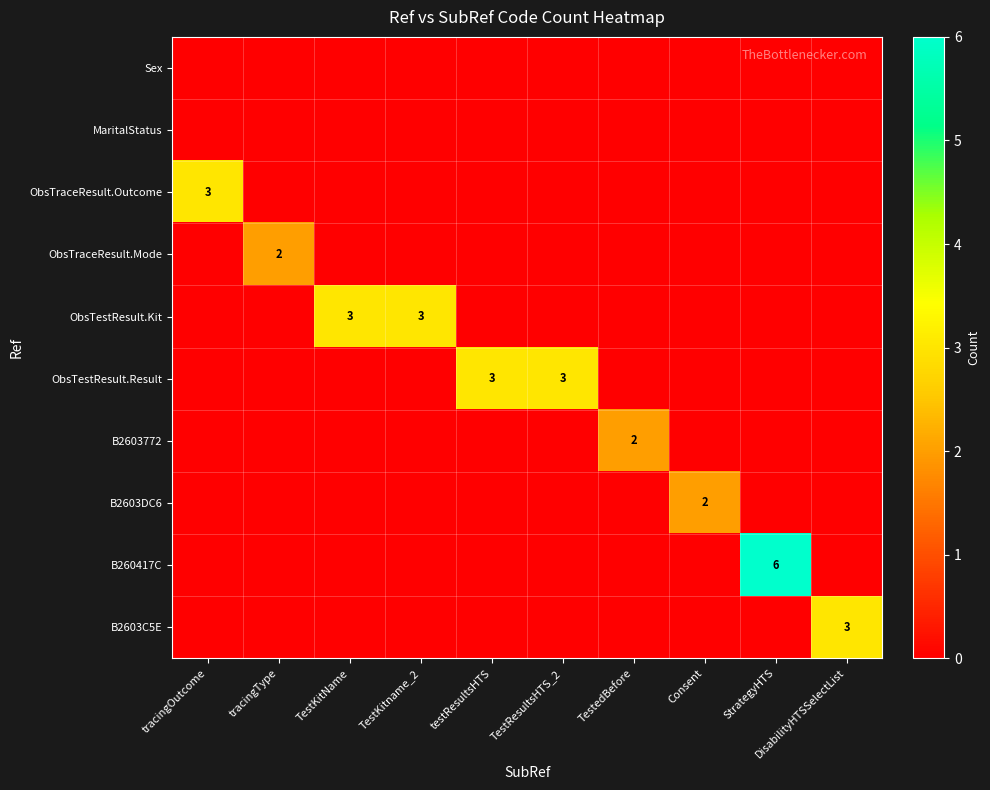

Is it true that B2603DC6 equals 1 at Consent?

False